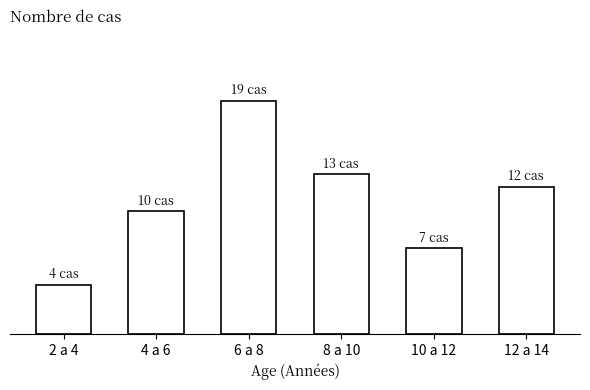

At which category does the chart reach its peak across all series?

6 a 8